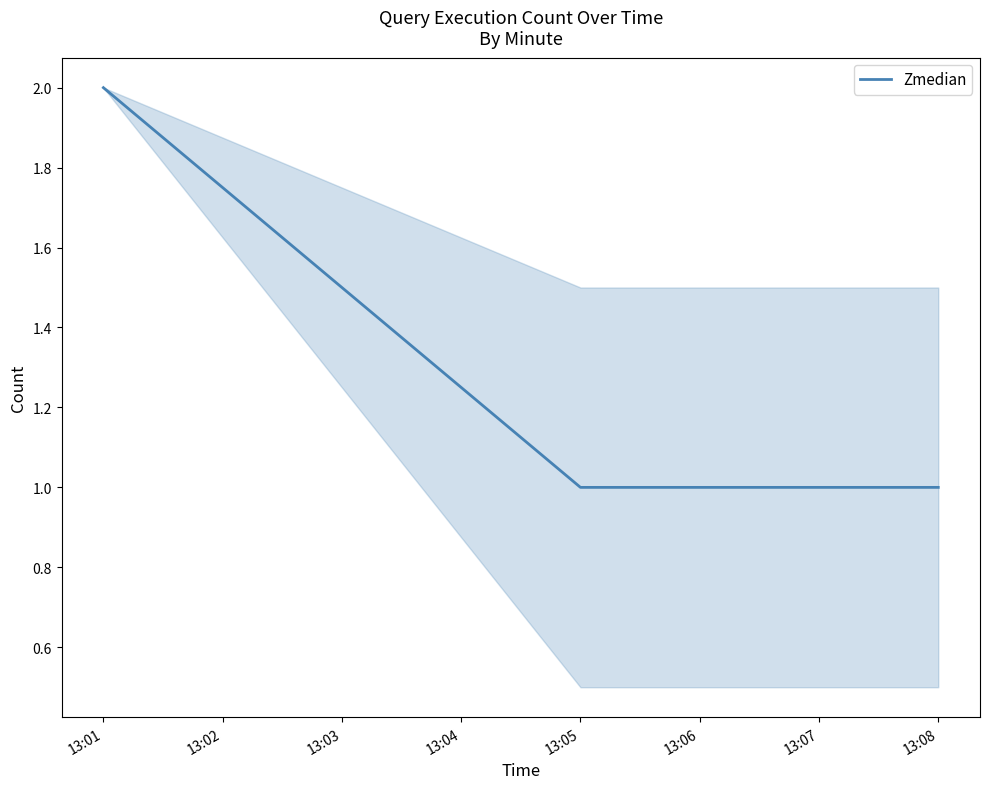

Is it true that the value at 13:06 is 1?

True